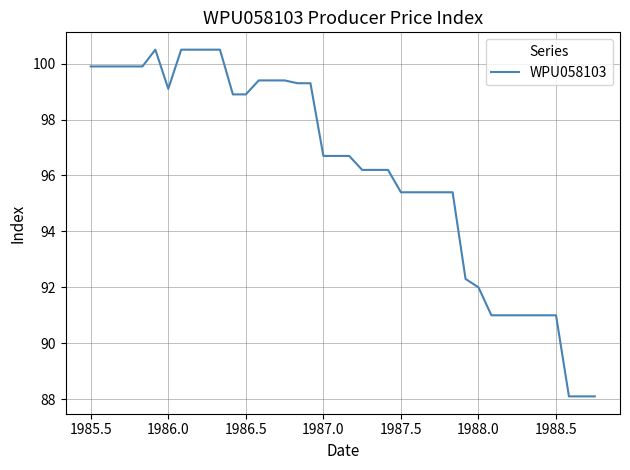

What is the maximum value shown in the chart?

100.5